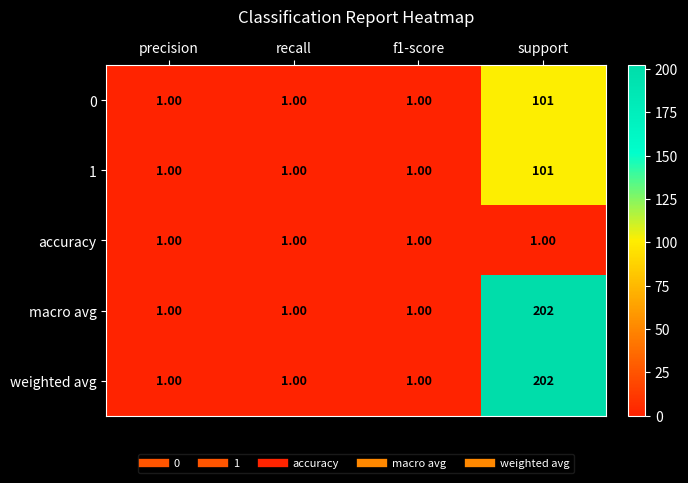

What is the difference between the highest and lowest values at support?

201